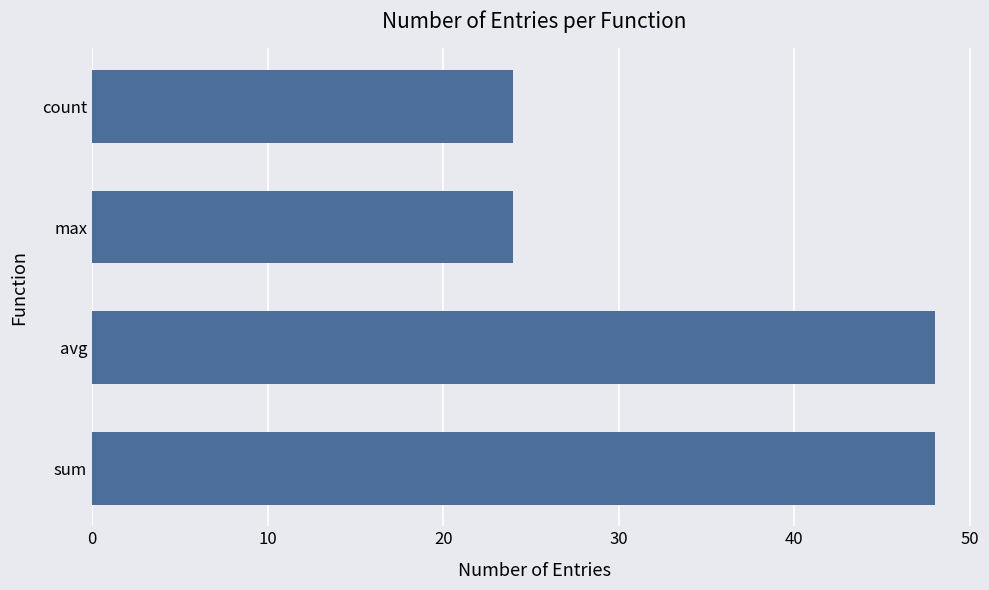

Are the bars grouped side by side (vs. stacked)?

No